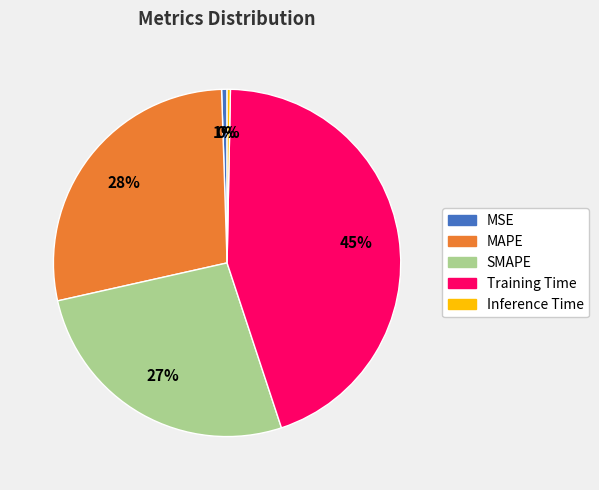

Is it true that Training Time is 31% of the pie?

False